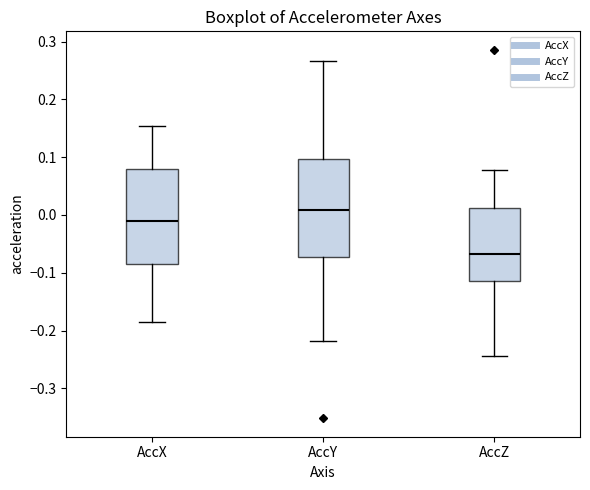

Where is the upper edge of the box for AccZ on the y-axis? The values are not printed on the chart, so give them approximately, as read against the axis.

0.01